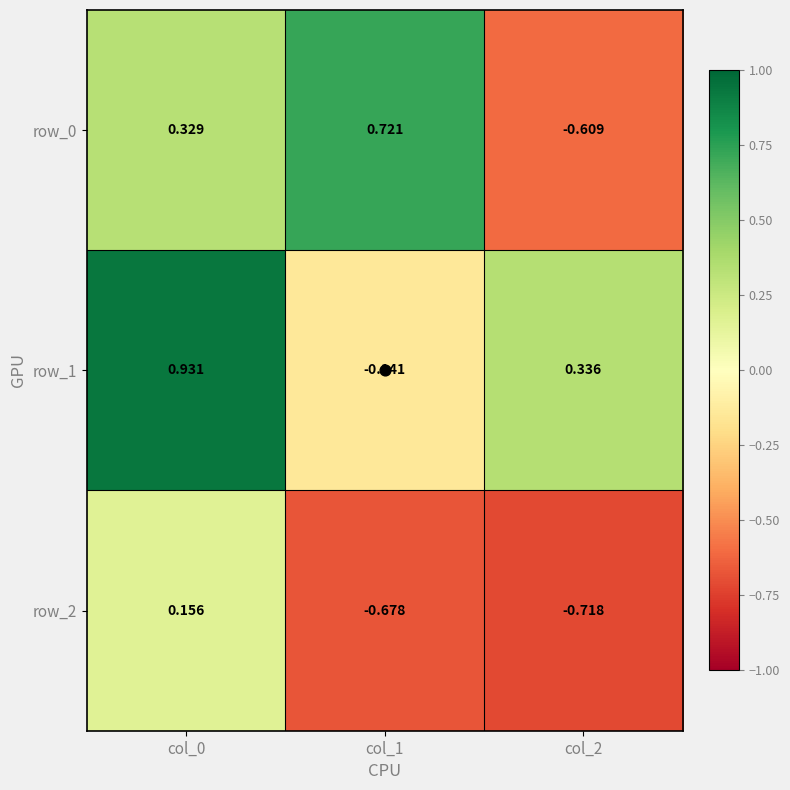

Is the value of row_0 at col_2 greater than the value of row_2 at col_2?

Yes